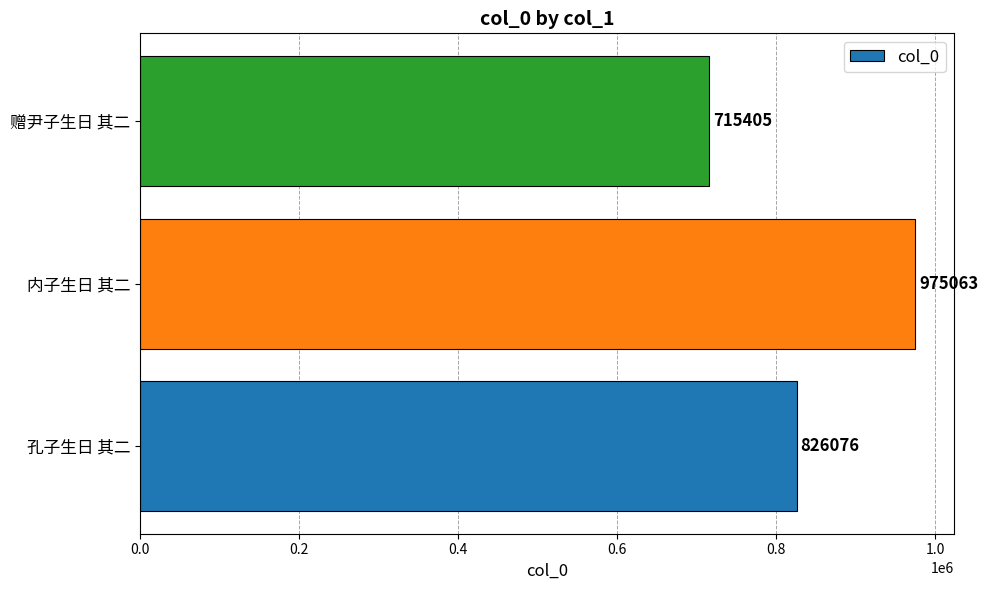

Approximately how many times larger is the value at 赠尹子生日 其二 compared to 孔子生日 其二?

0.9